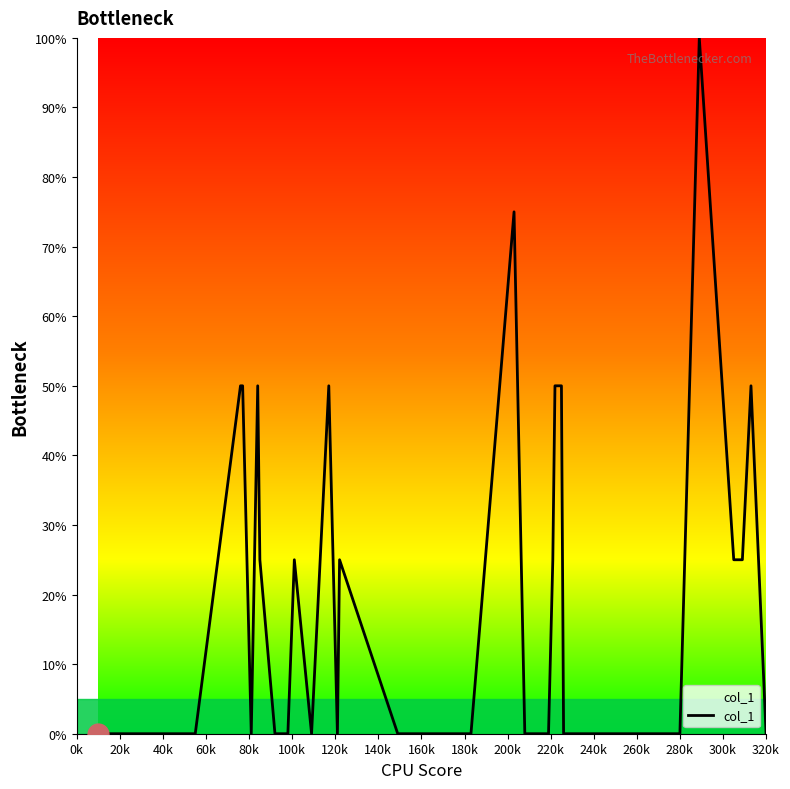

How many values are between 0 and 25?

31